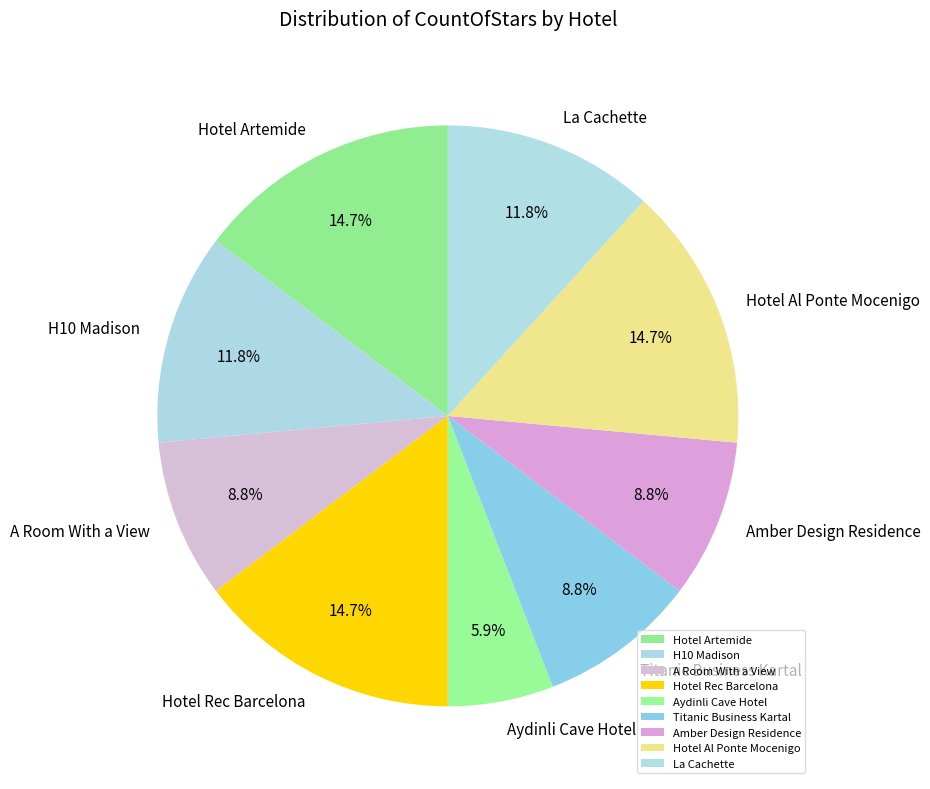

To the nearest percent, what portion does Hotel Rec Barcelona represent?

15%